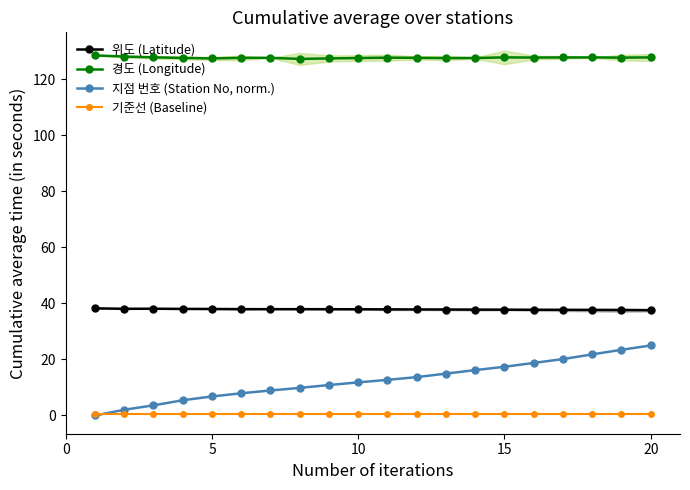

True or false: 경도 (Longitude) and 지점 번호 (Station No, norm.) cross at least once.

False